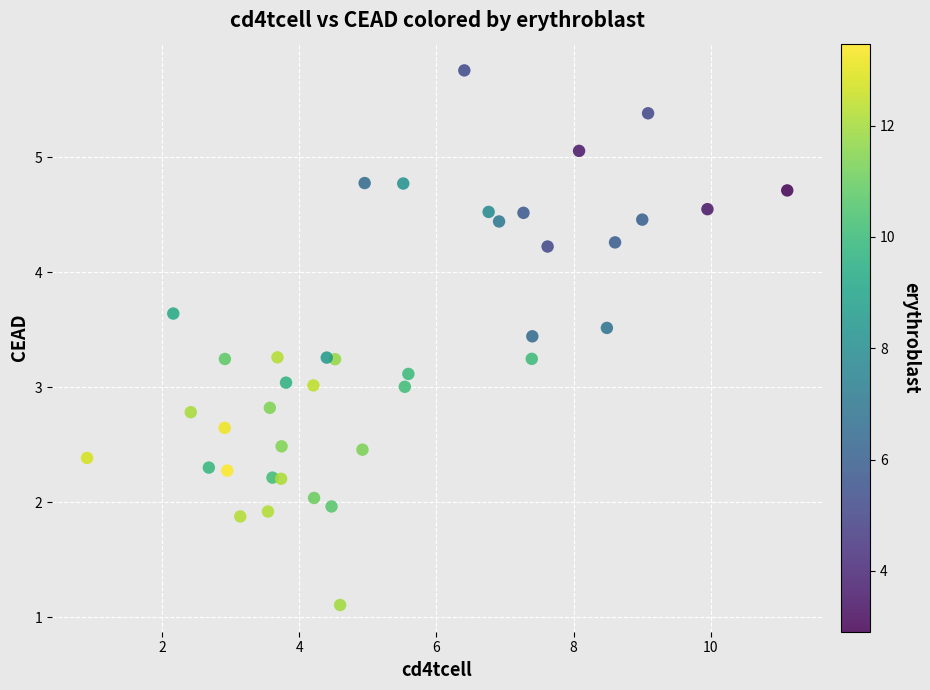

What is the range of X values (max minus min)?

10.2